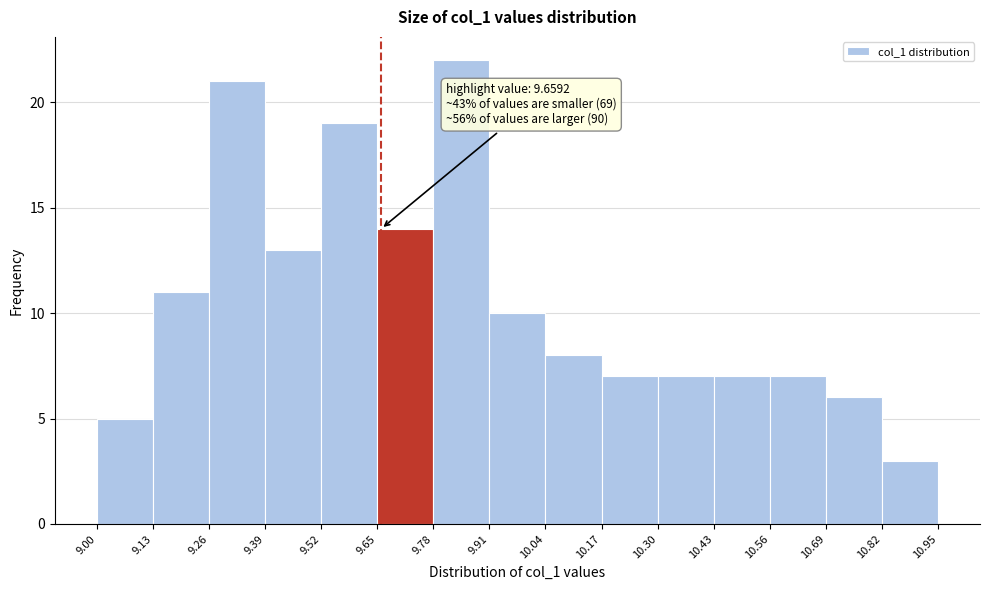

Over which range of the x-axis is the bar tallest?

9.78 to 9.91